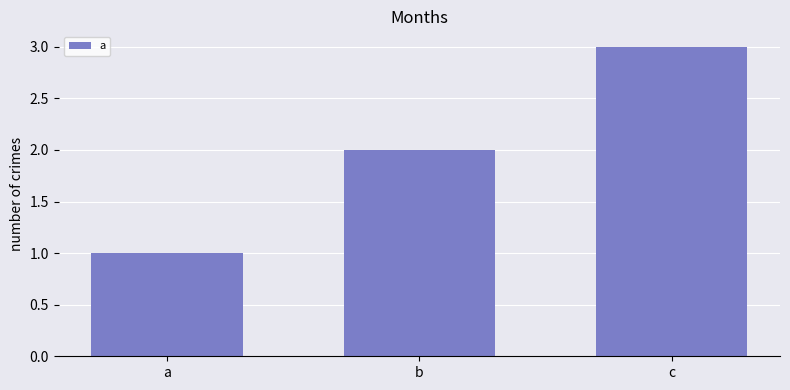

What is the difference between the maximum and minimum values?

2